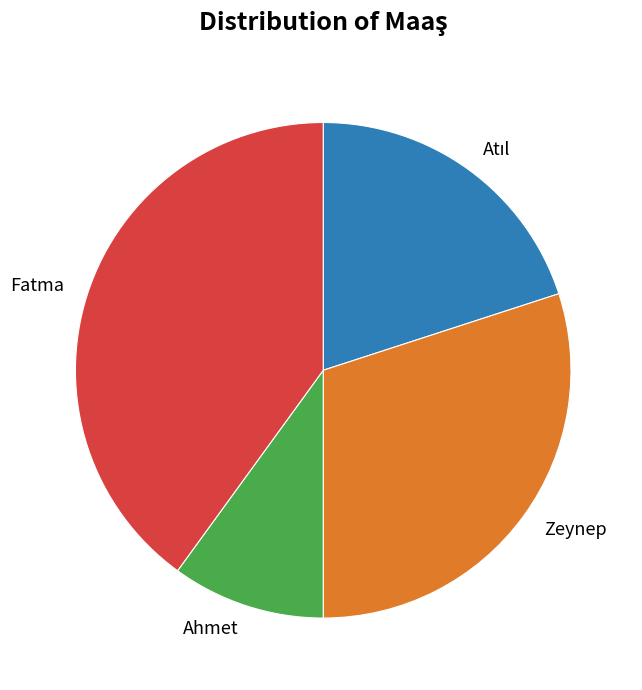

What is the ratio of the value at Fatma to the value at Ahmet?

4.0